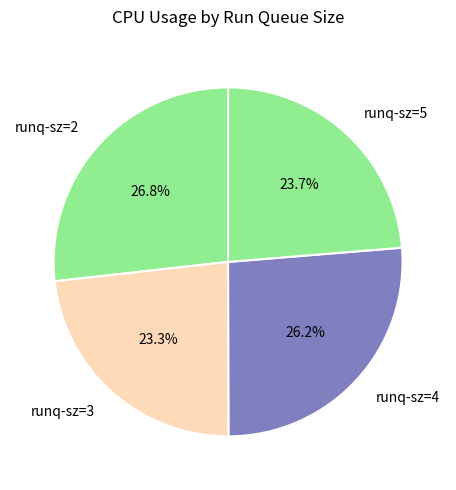

What is the largest slice in the pie chart?

runq-sz=2